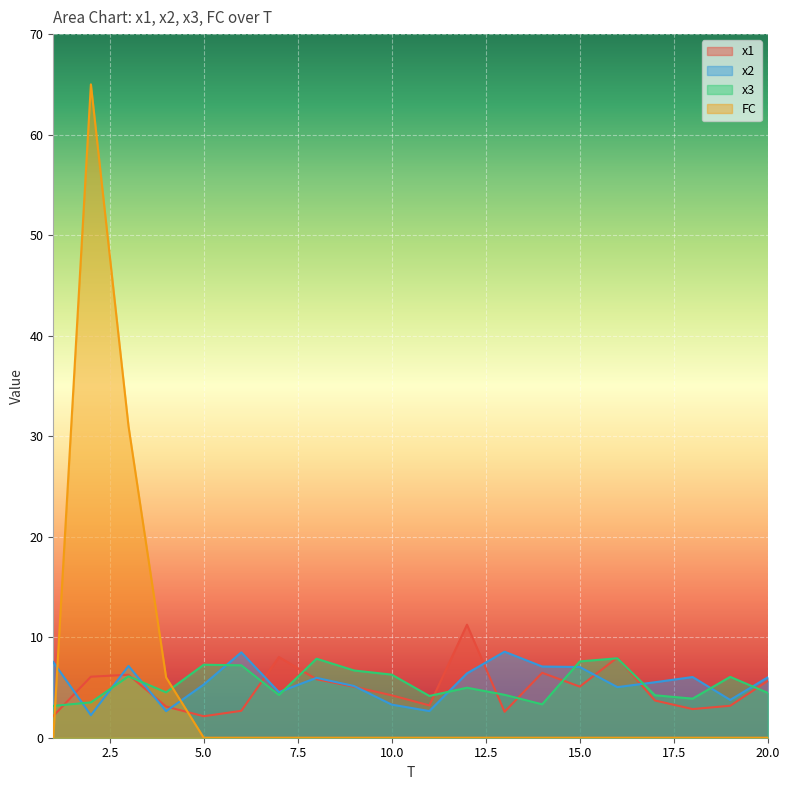

What is the difference between the maximum and minimum values in the x3 series?

4.7